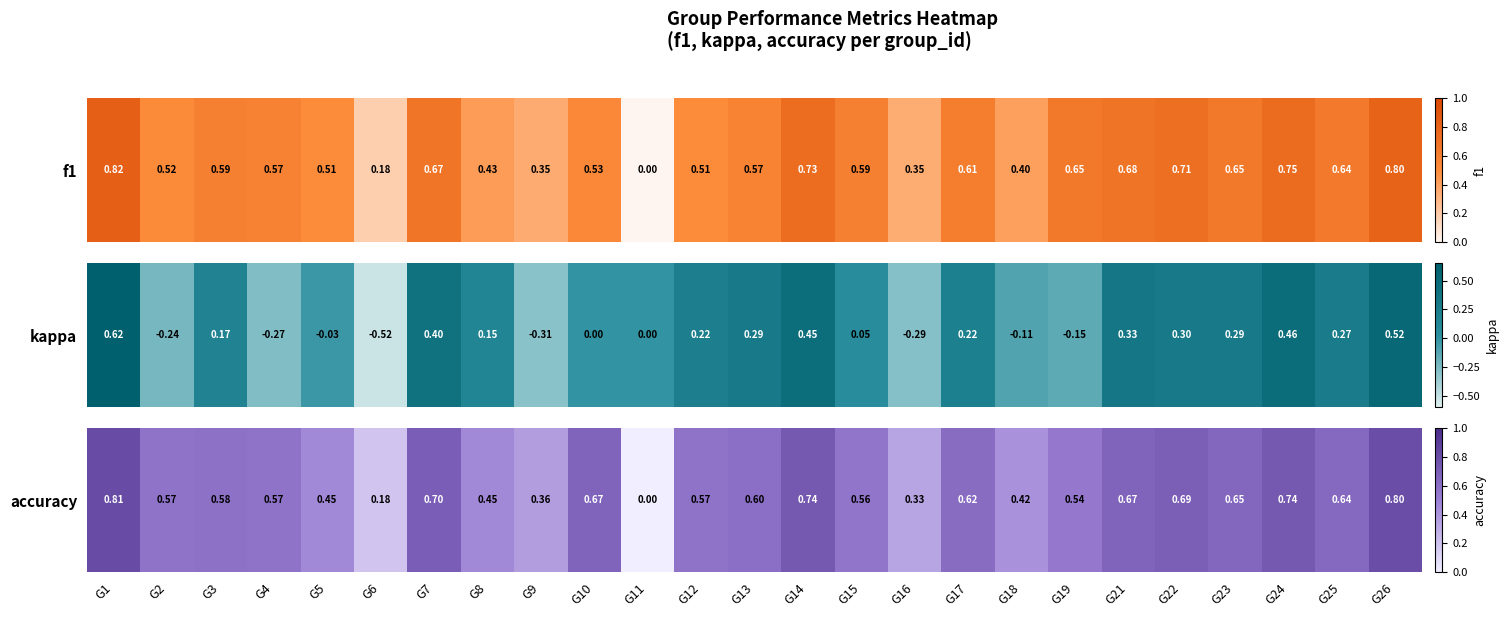

What is the greatest value displayed?

0.8